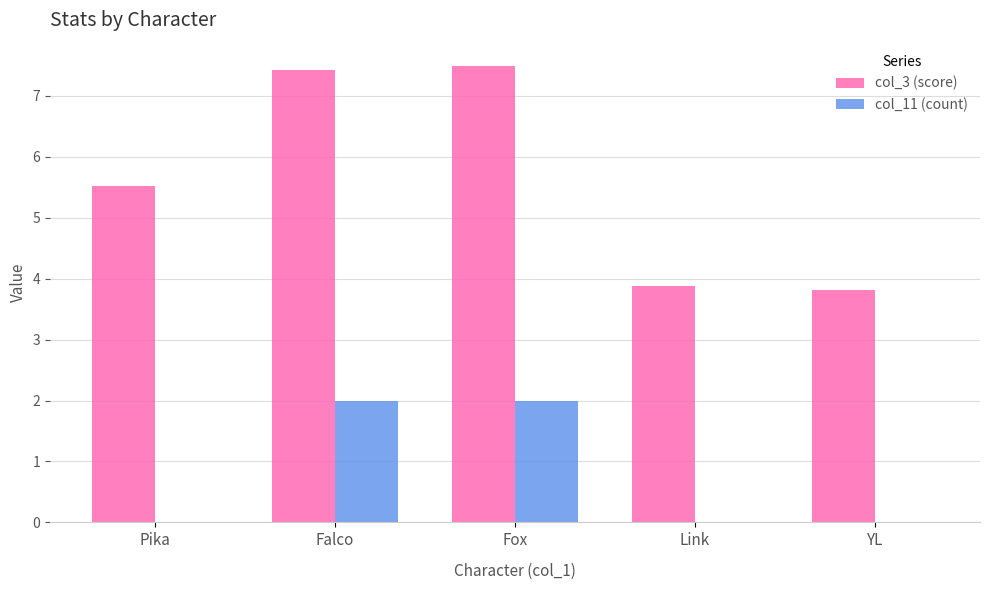

Reading right to left, transcribe all the data shown in this chart.

col_3 (score): 3.8	3.9	7.5	7.4	5.5
col_11 (count): 0.0	0.0	2.0	2.0	0.0